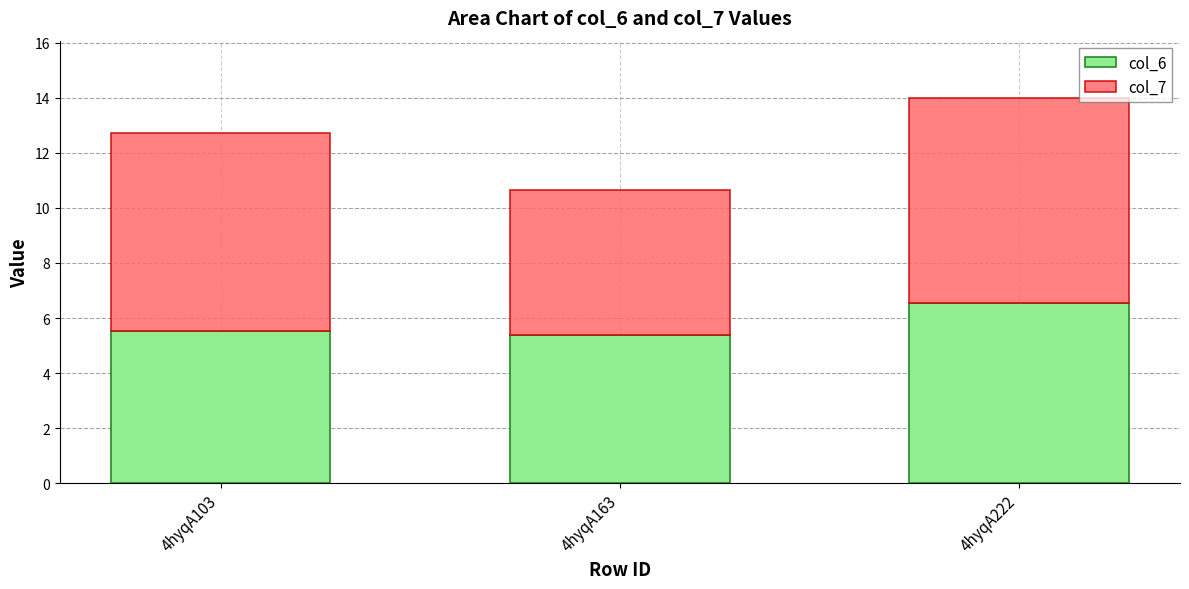

Is it true that col_6 equals 1.5 at 4hyqA163?

False